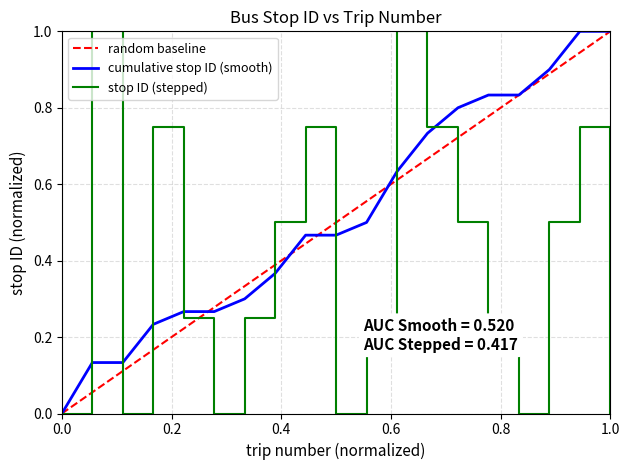

What is the average value?

0.4